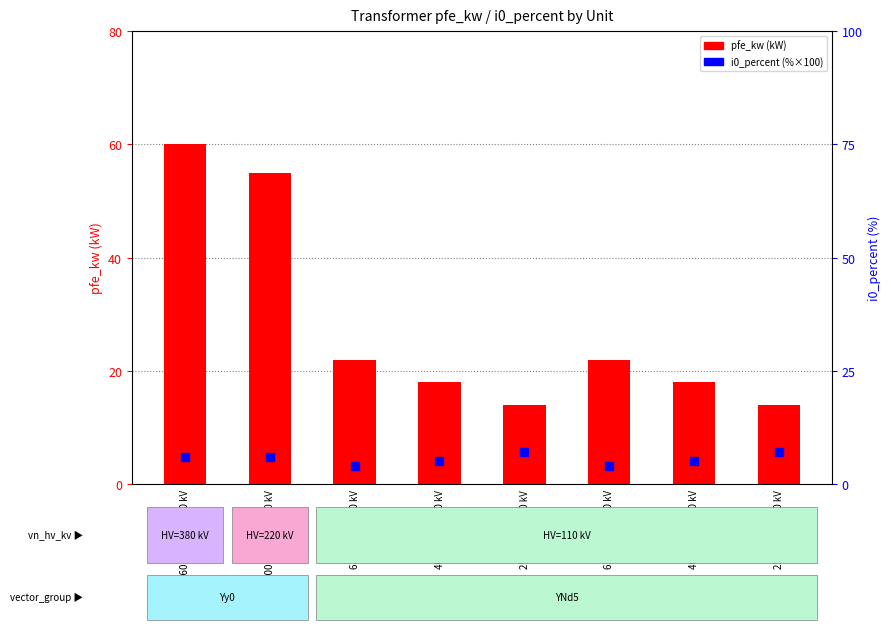

Which series reaches the maximum Y coordinate?

pfe_kw